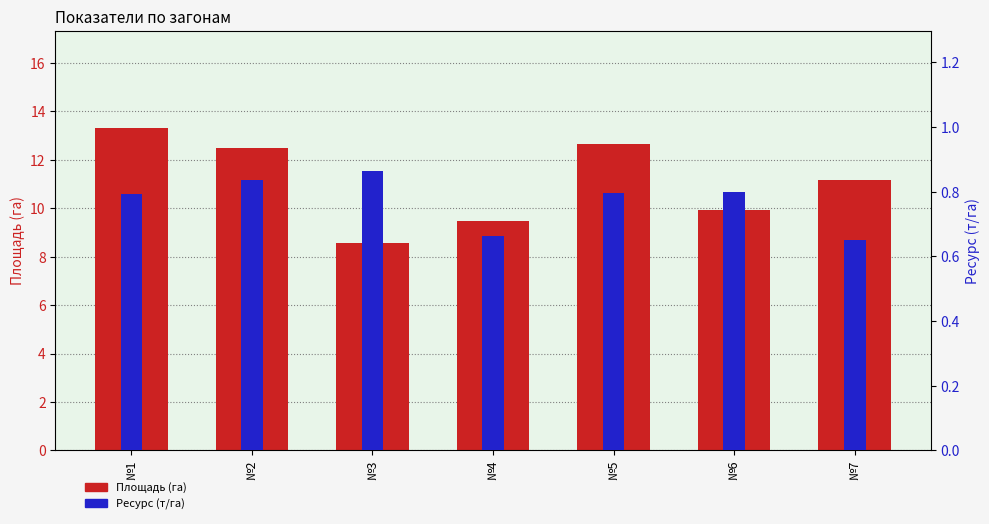

What is the highest value of the Ресурс (т/га) series?

0.9